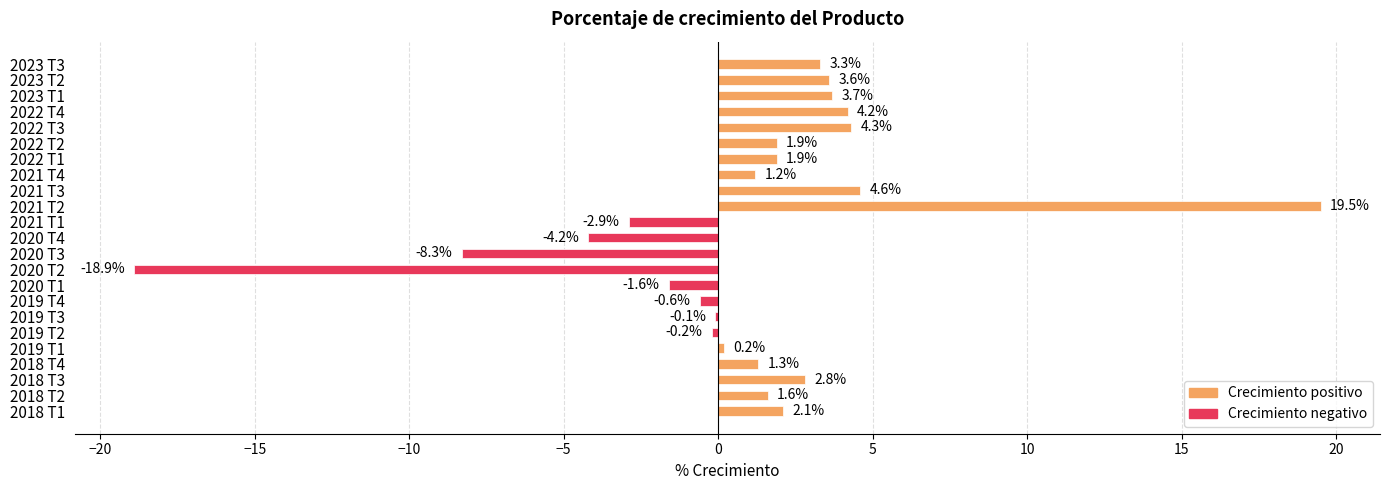

The chart shows a value of 0.8 at 2018 T1. True or false?

False